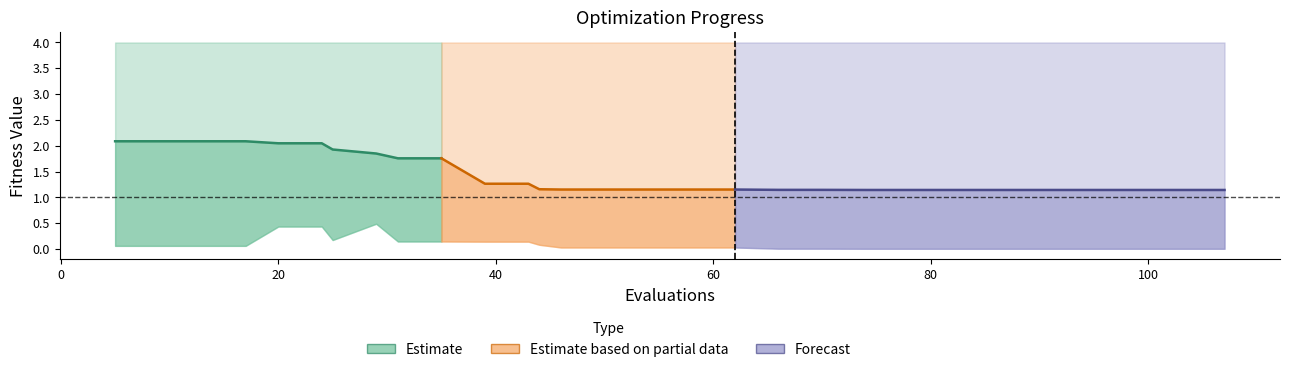

Between 9 and 50, which is larger?

9